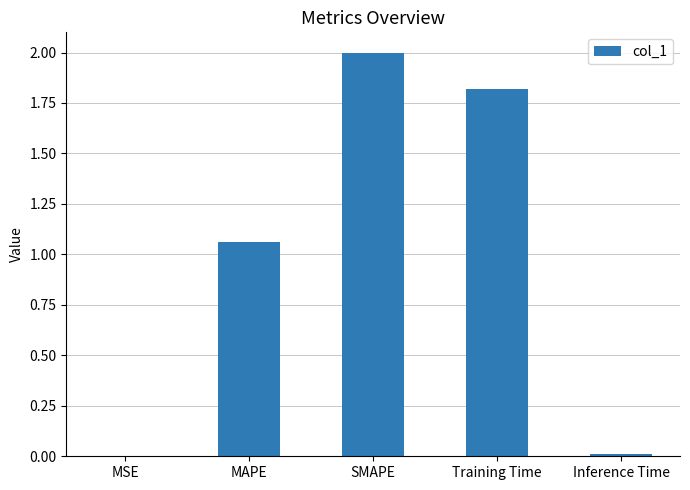

What is the sum of all values?

4.9